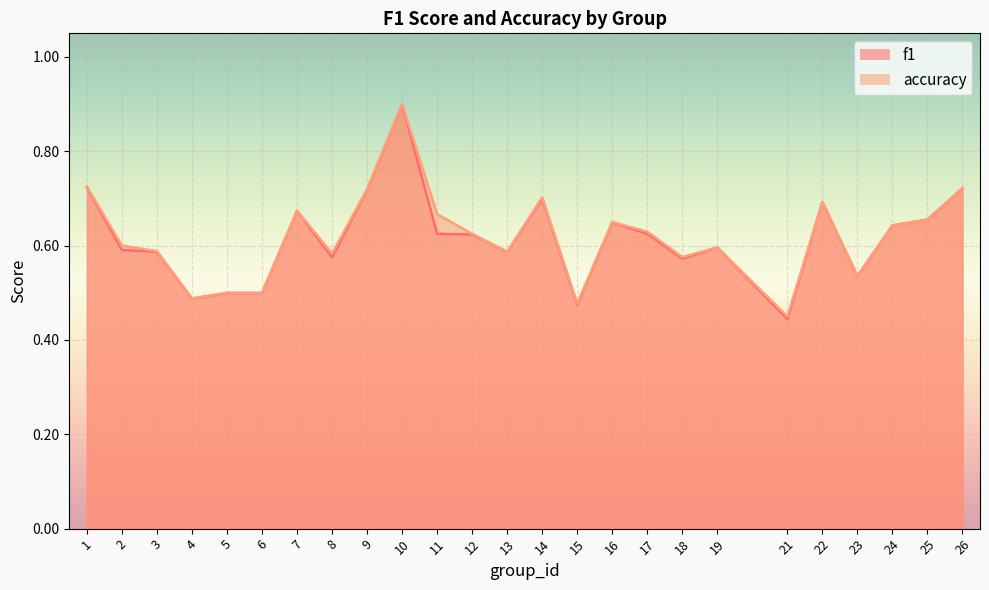

What is the difference between the second highest and minimum values in the accuracy series?

0.3